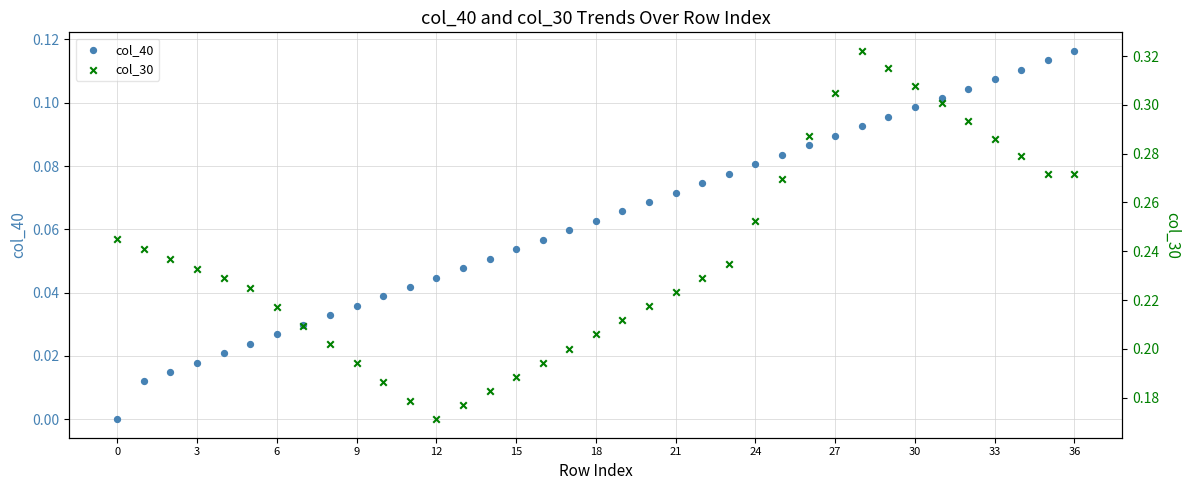

Which series contains the highest Y value?

col_30